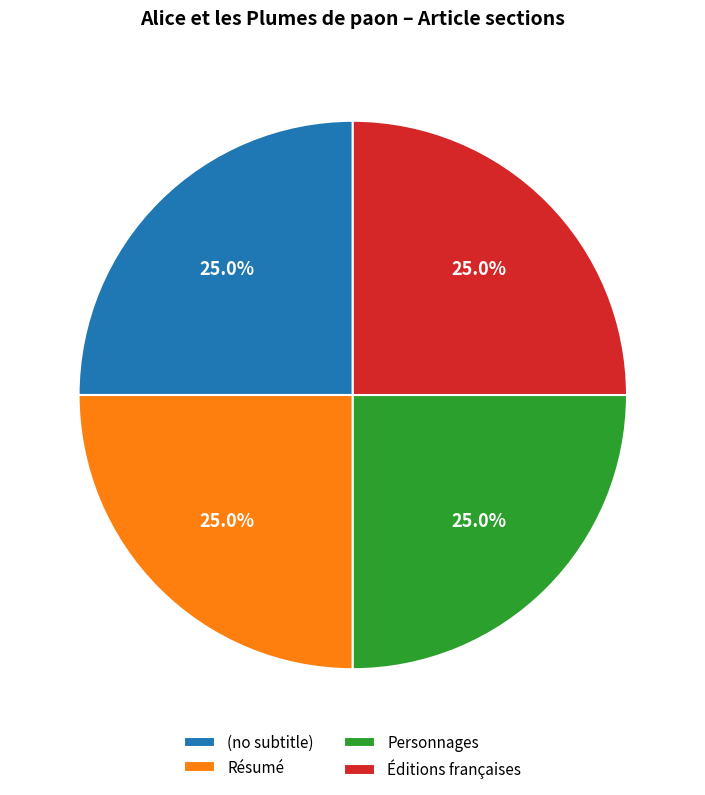

What is the ratio of the value at (no subtitle) to the value at Éditions françaises?

1.0